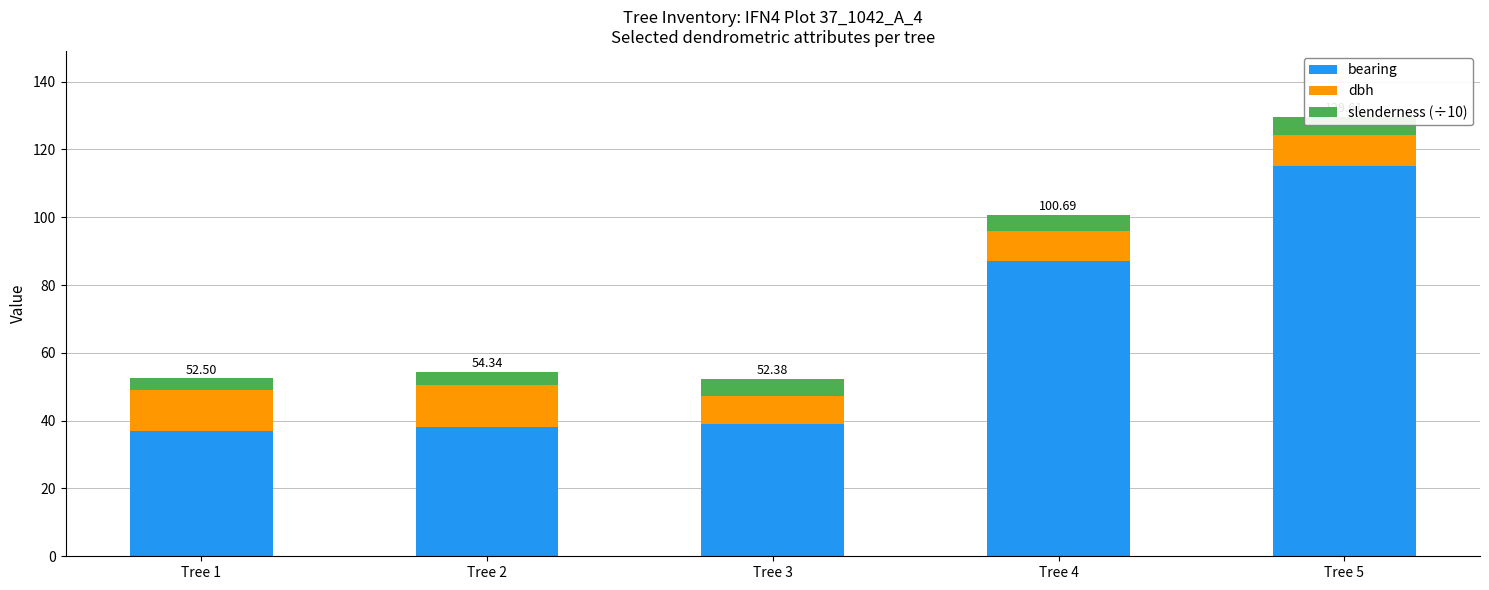

What is the difference between the second highest and minimum values in the bearing series?

50.0